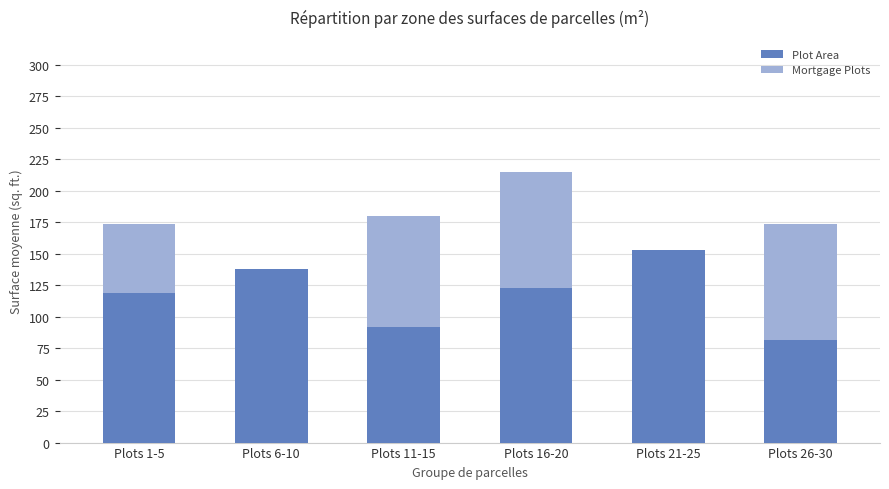

True or false: Plot Area has a value of 249.5 at Plots 21-25.

False